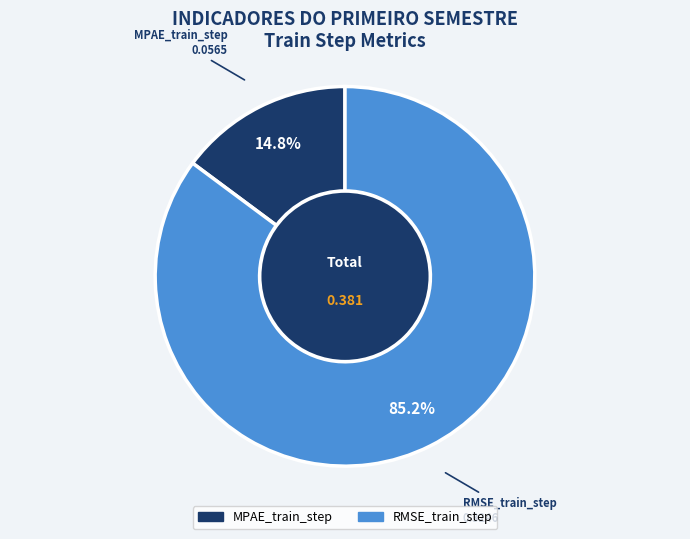

Count the number of slices in the pie.

2